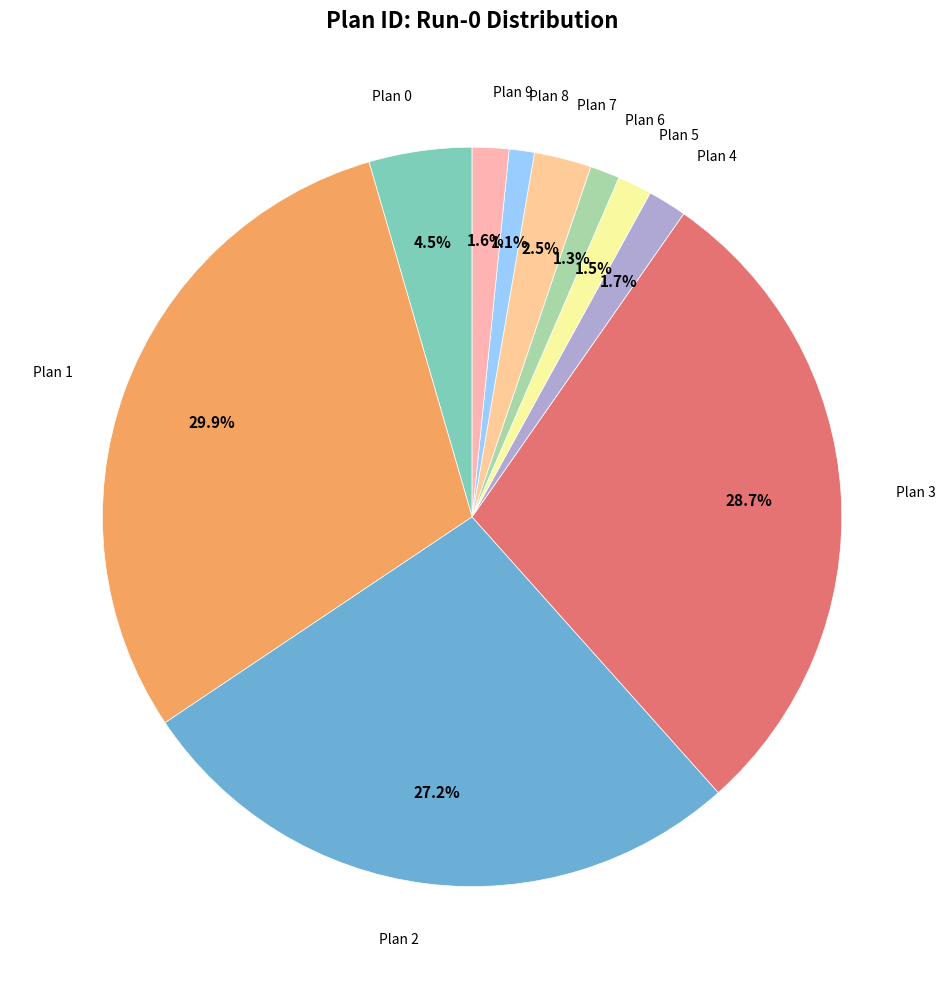

Is there any slice that represents more than half of the pie?

No